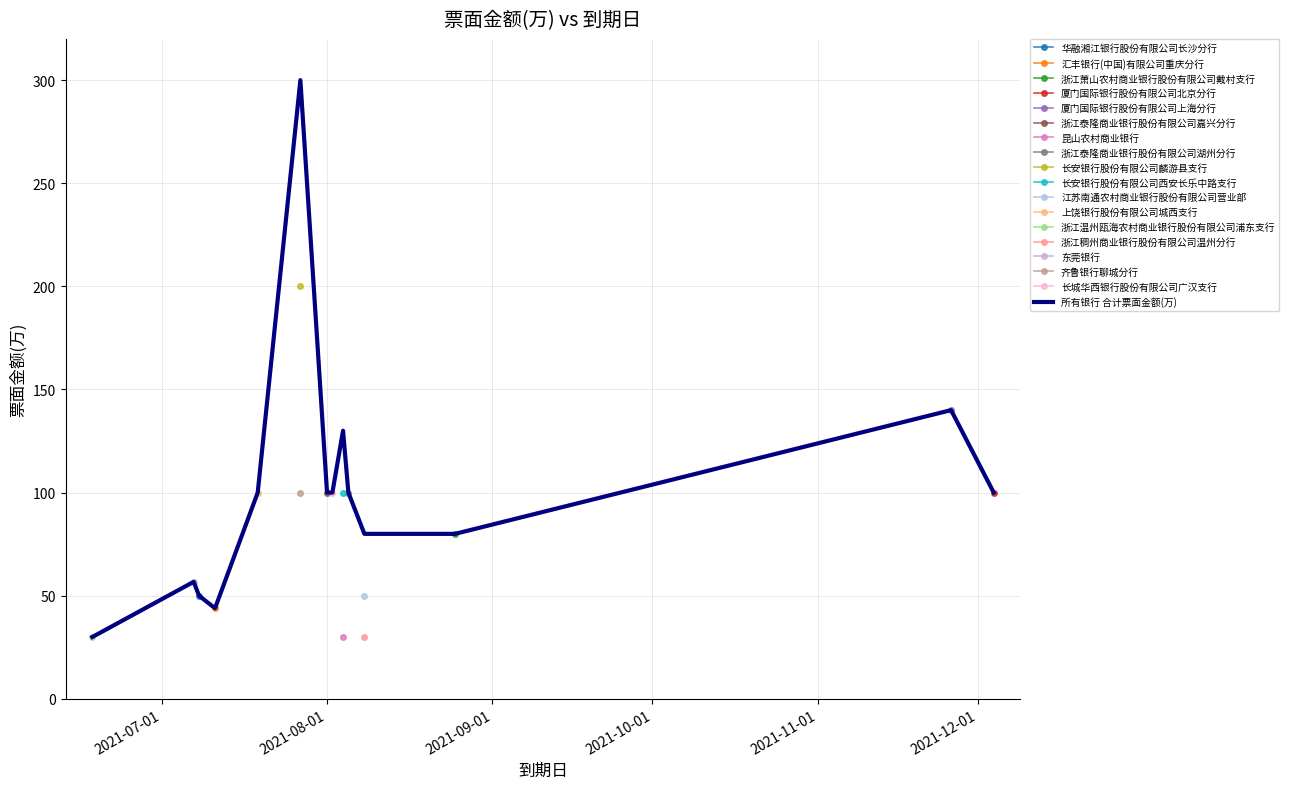

What is the minimum value for 所有银行 合计票面金额(万)?

30.0